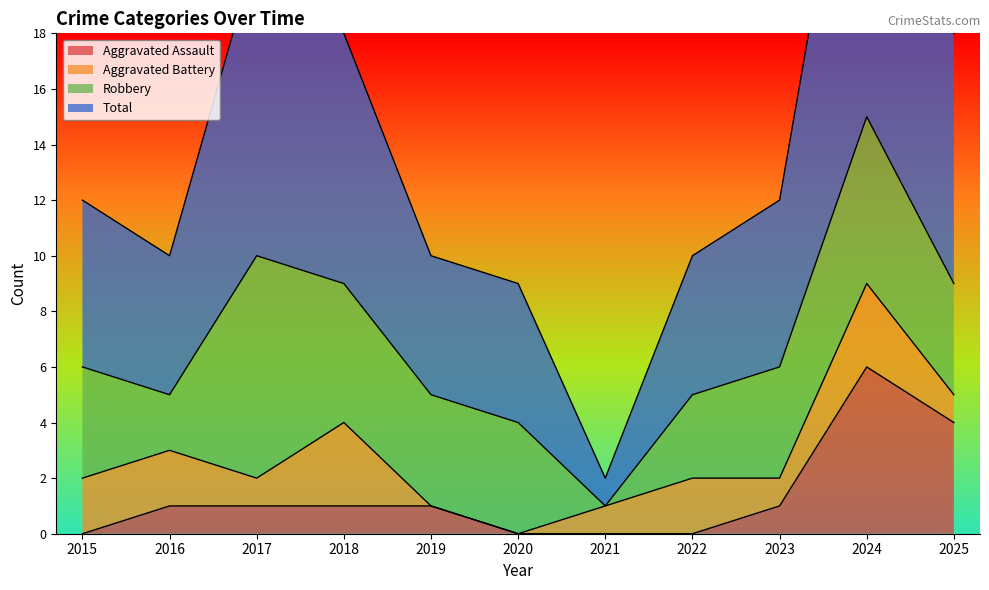

What is the greatest value displayed?

30